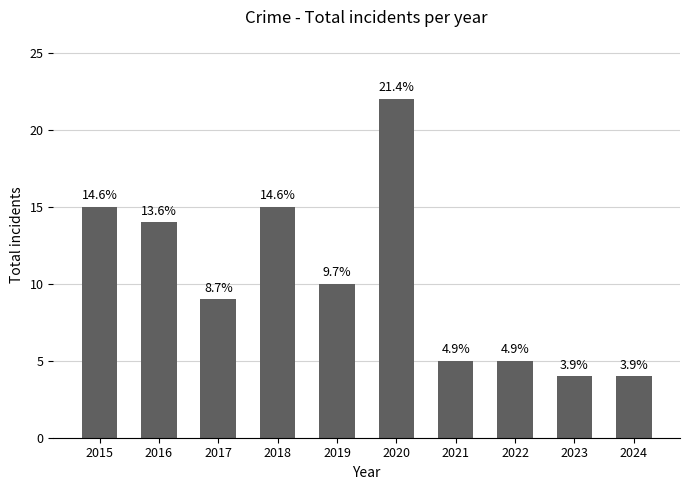

Is it true that the value at 2021 is 5?

True